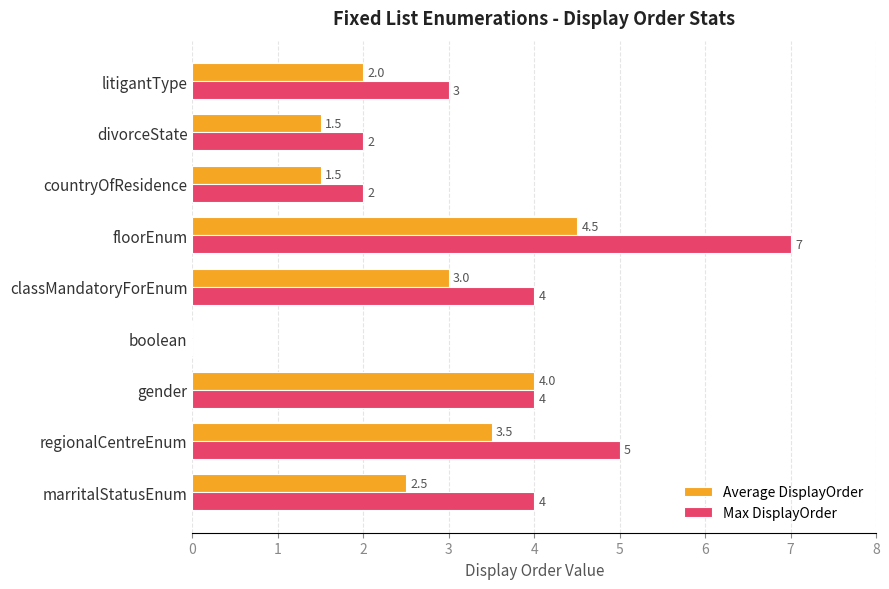

What is the sum of all Max DisplayOrder values?

31.0